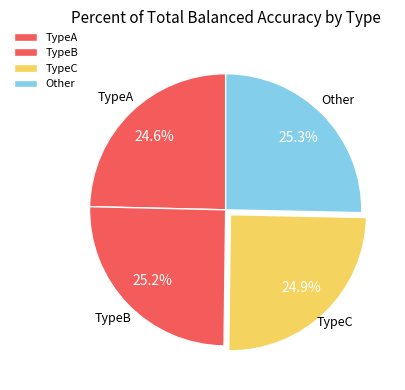

Do TypeC and TypeA together represent more than half of the pie?

No